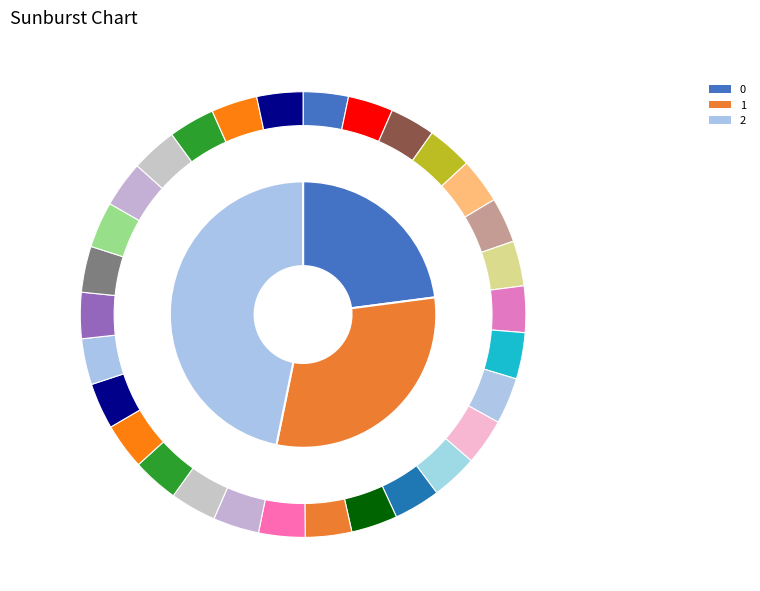

To the nearest percent, what percentage of the pie is 2?

47%